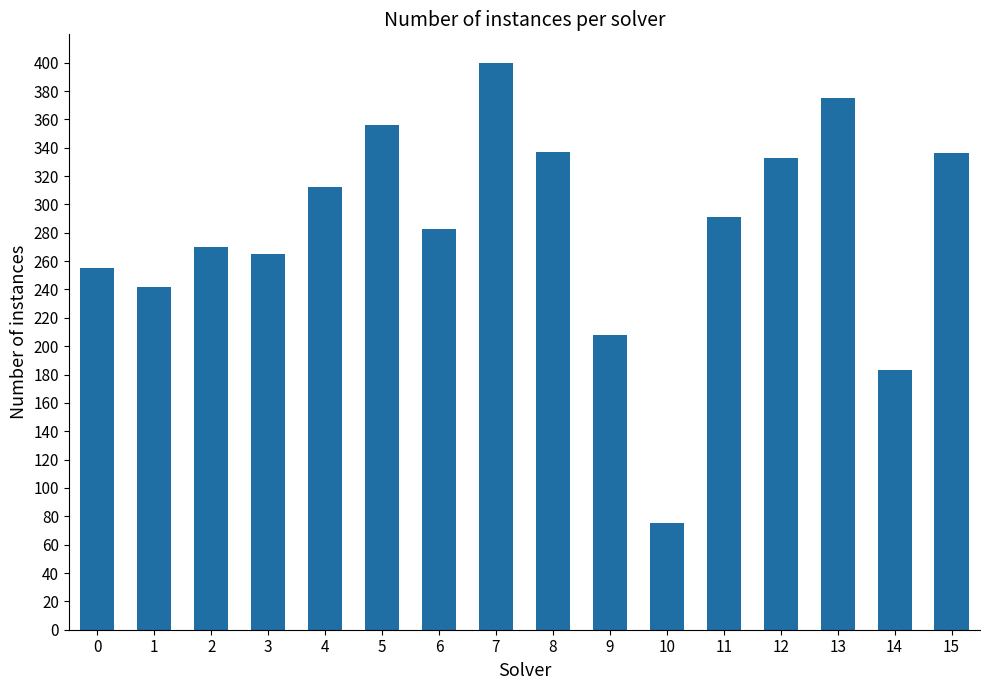

How many bars are there in total?

16